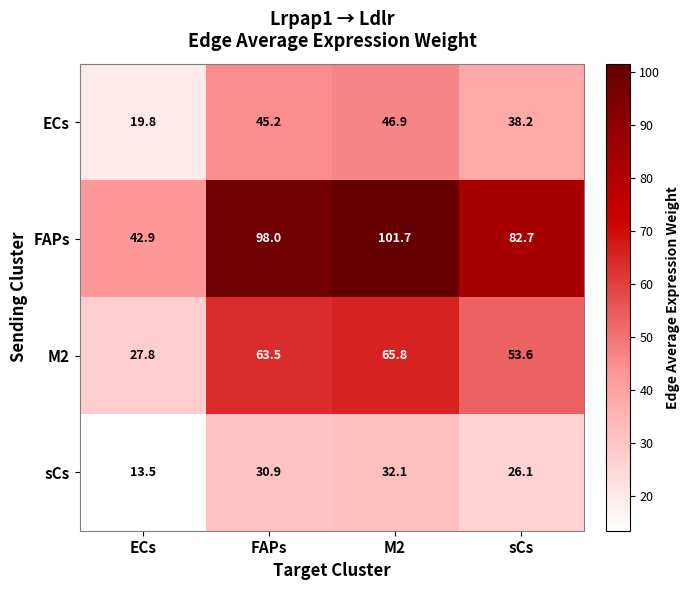

At M2, list the series in order from largest to smallest.

FAPs, M2, ECs, sCs